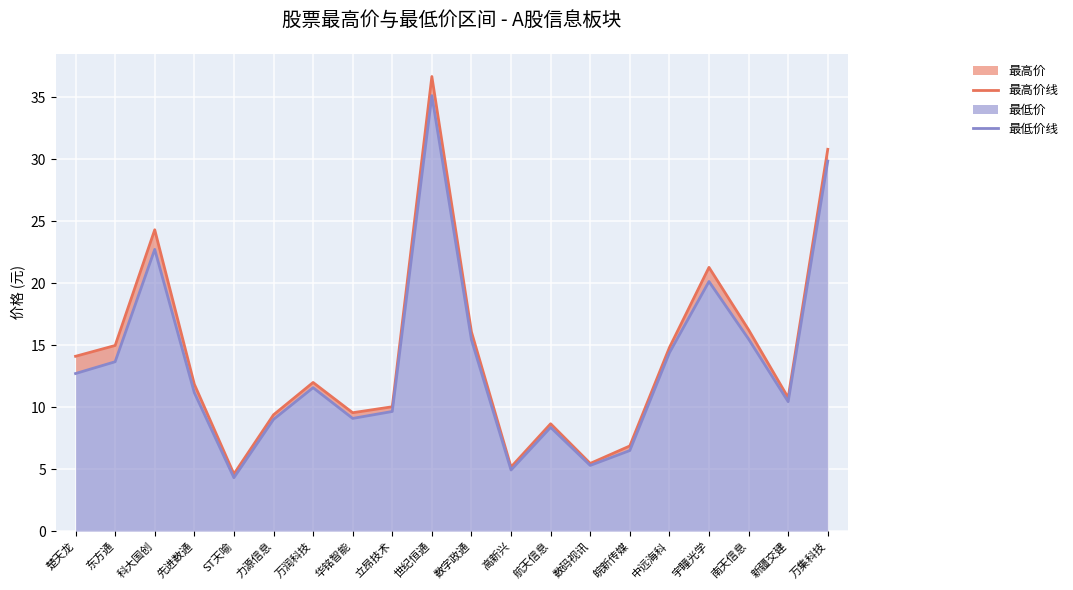

What is the average value of the 最高价线 series?

14.2